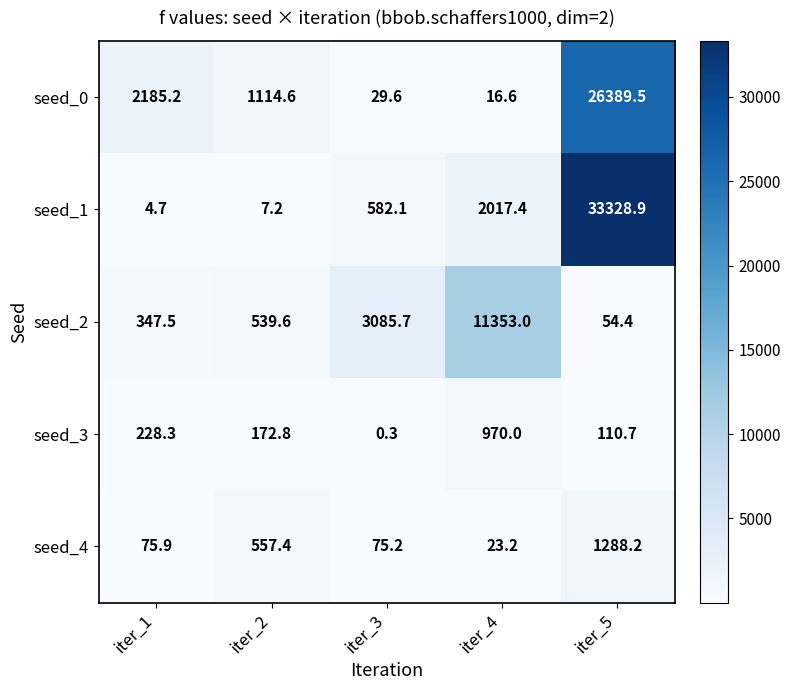

At how many categories does at least one series exceed 18064?

1